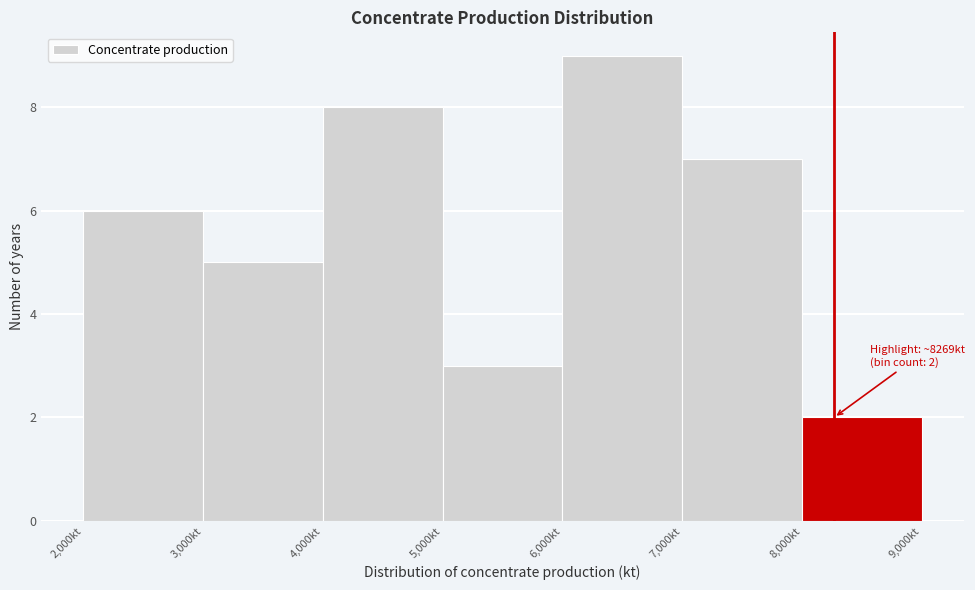

Which range on the x-axis has the tallest bar?

6000 to 7000